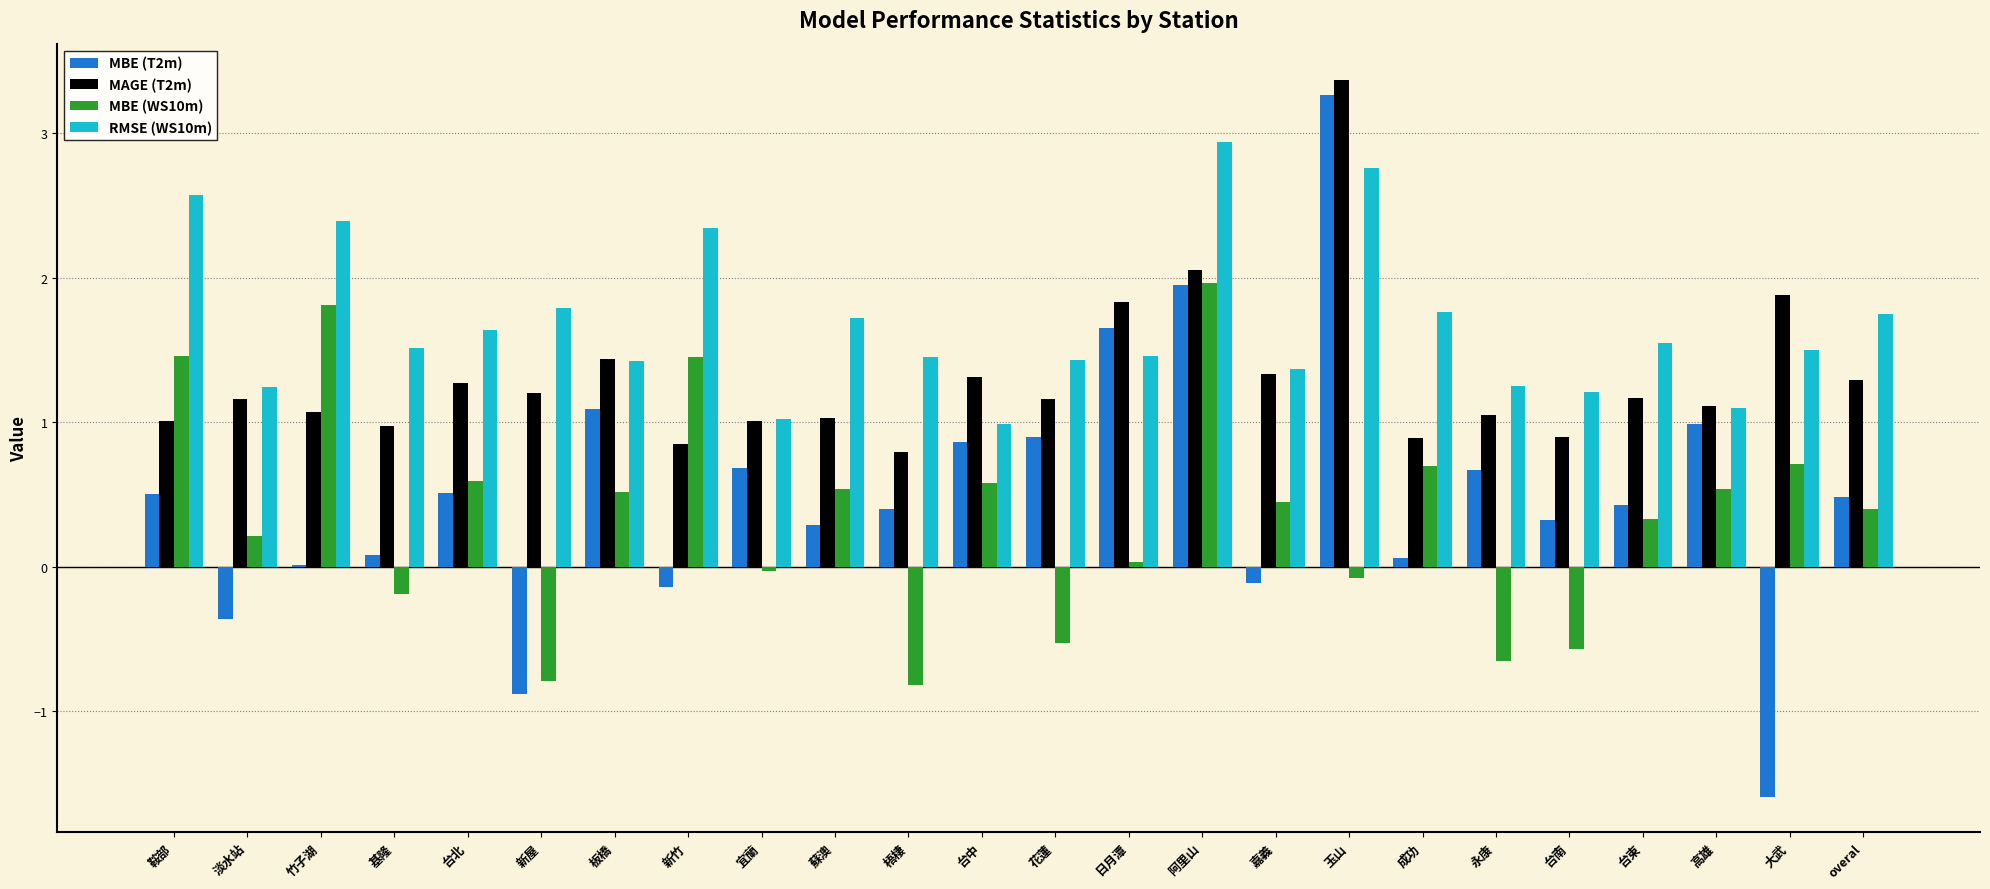

At which category does the chart reach its peak across all series?

玉山